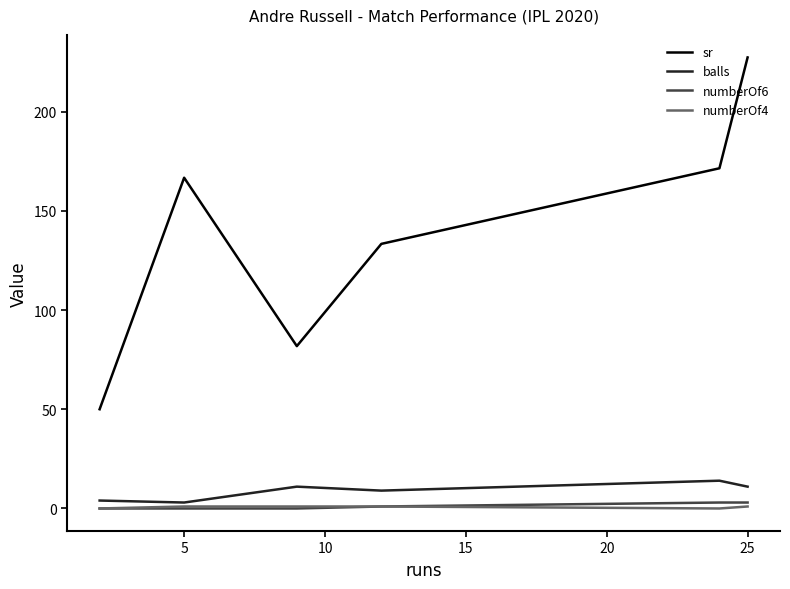

Does the chart display data point markers on the line(s)?

No